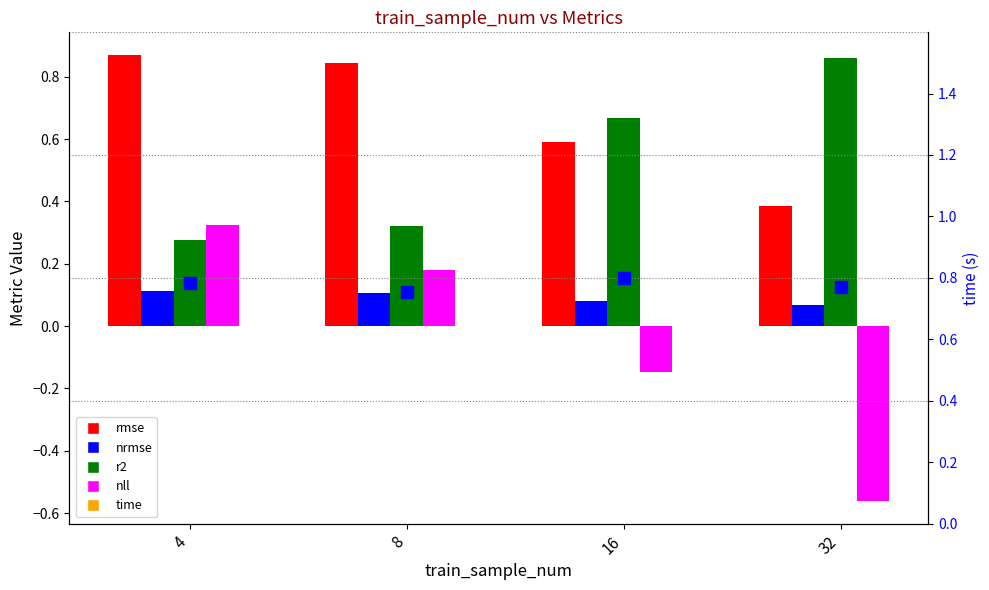

Between 4 and 16, which series saw the biggest shift?

nll